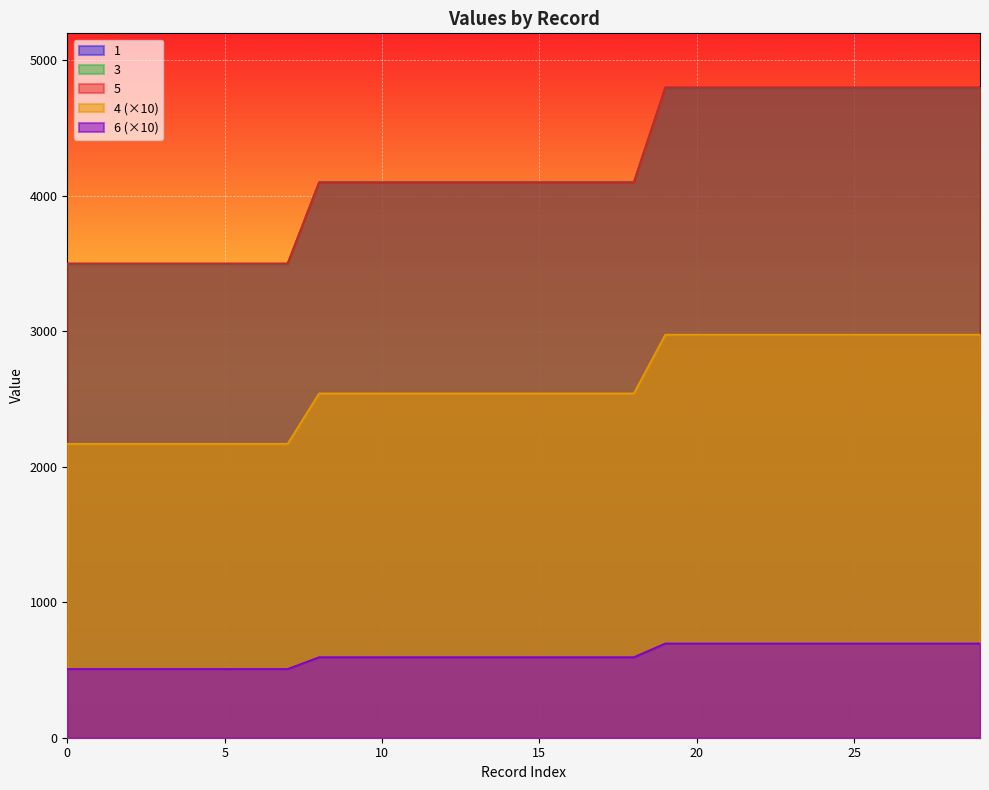

True or false: 4 and 3 intersect in this chart.

False